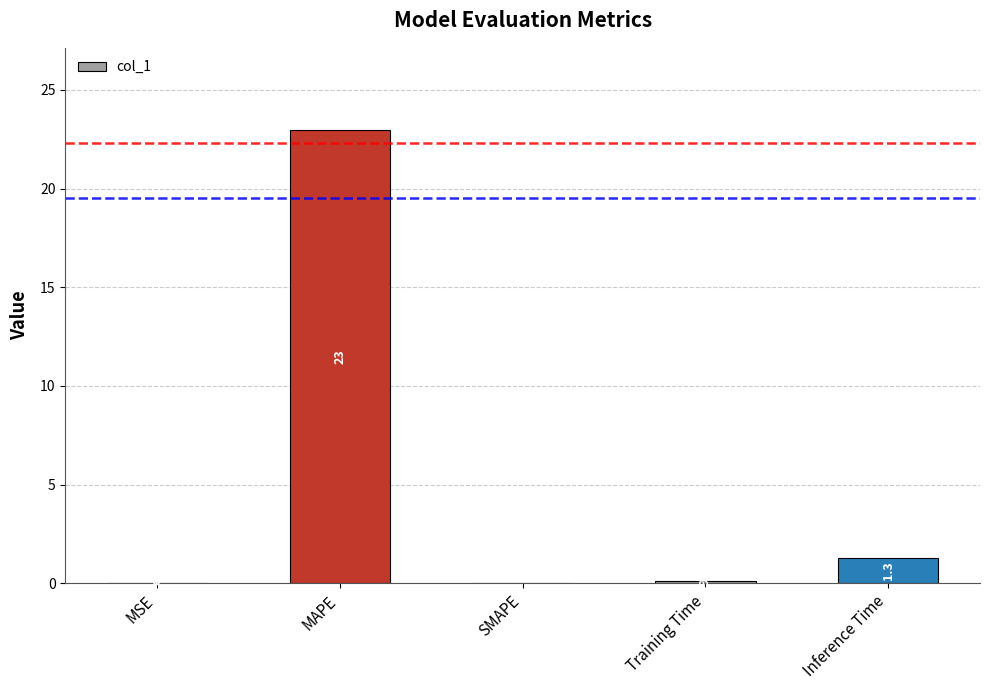

At which category does the chart reach its peak across all series?

MAPE